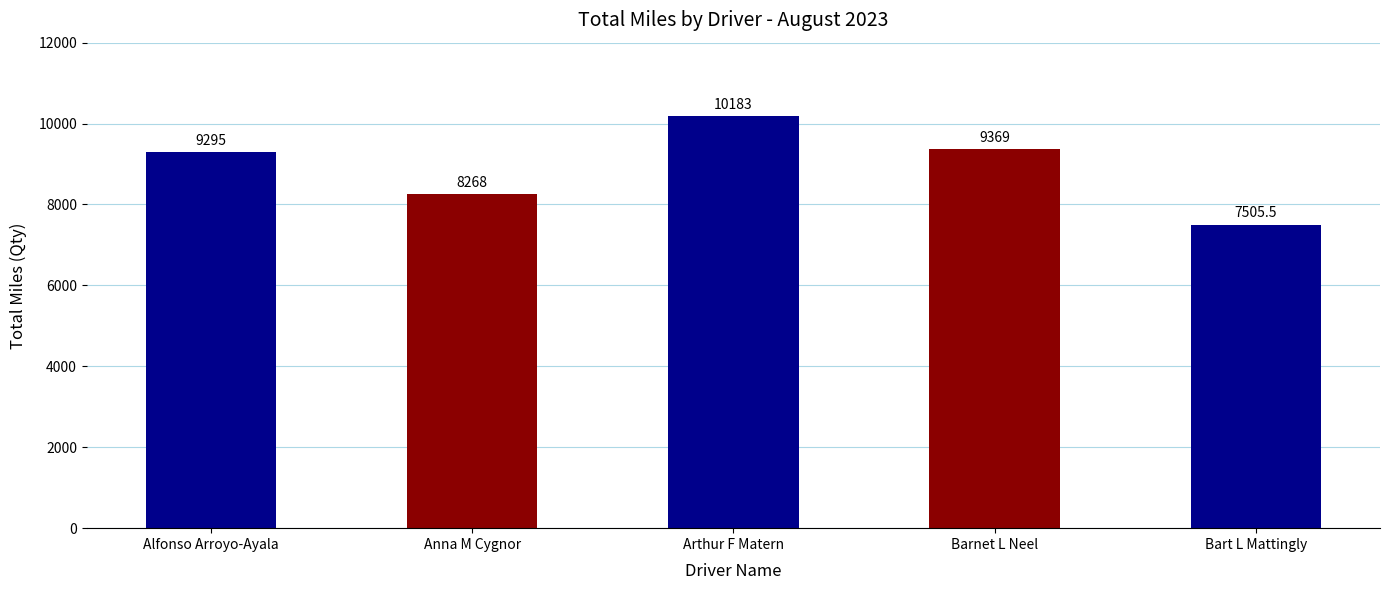

Reading left to right, what are all the values shown in this chart?

Alfonso Arroyo-Ayala=9295.0	Anna M Cygnor=8268.0	Arthur F Matern=10183.0	Barnet L Neel=9369.0	Bart L Mattingly=7505.5